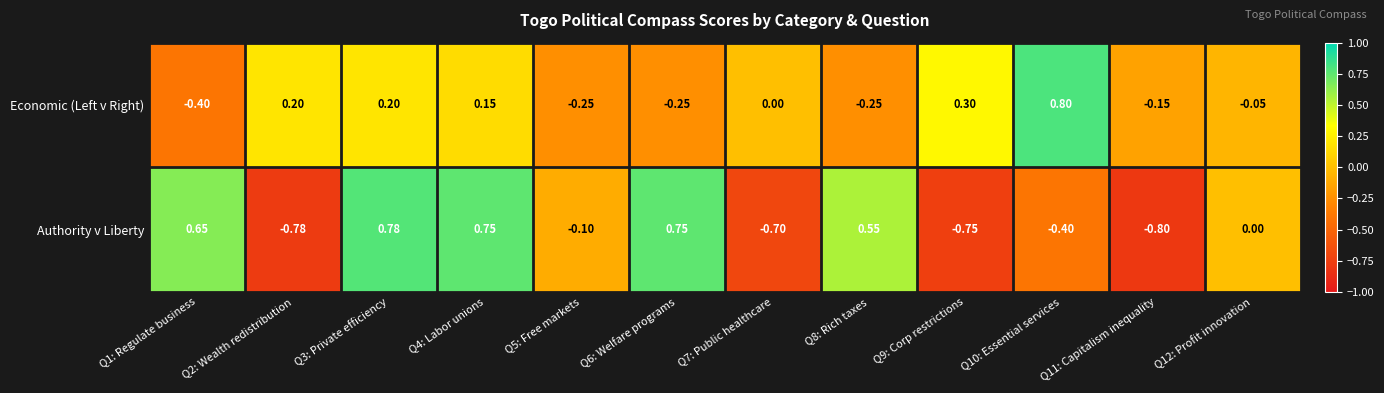

Between Q8: Rich taxes and Q10: Essential services, which series saw the biggest shift?

Economic (Left v Right)